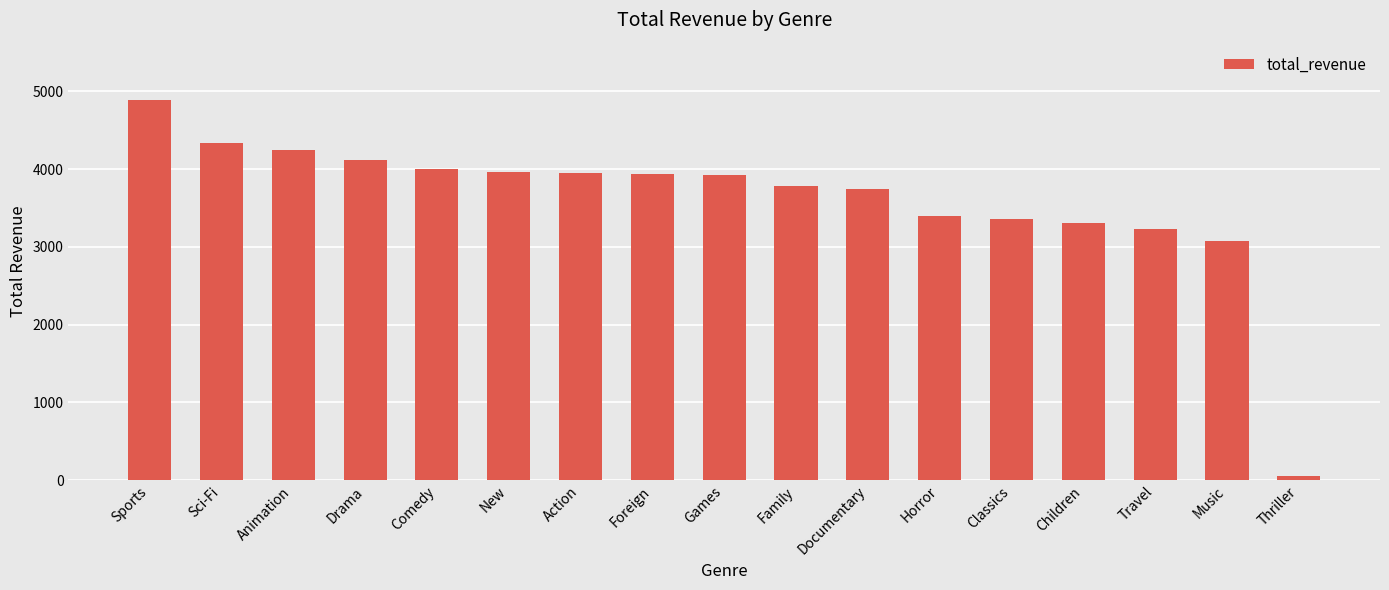

What is the approximate value at Comedy?

4002.5